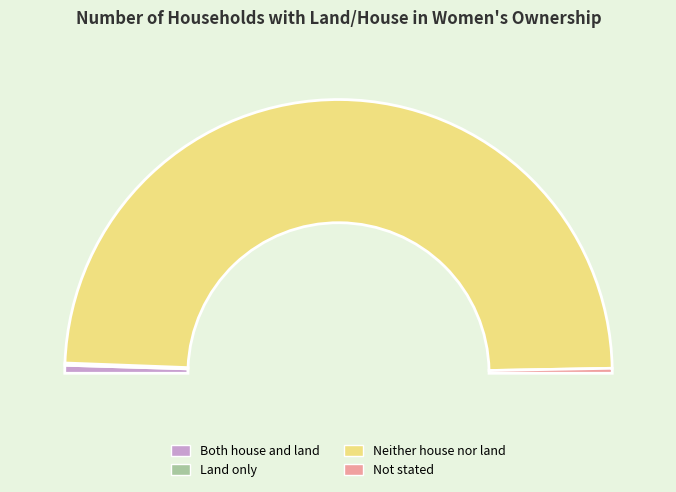

To the nearest percent, what is the combined percentage of Neither house nor land and Not stated?

99%